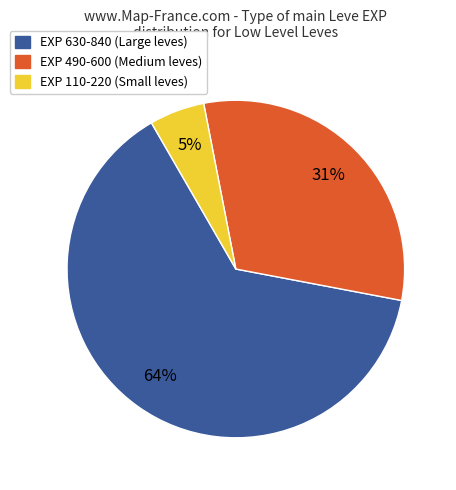

How many slices are in this pie chart?

3